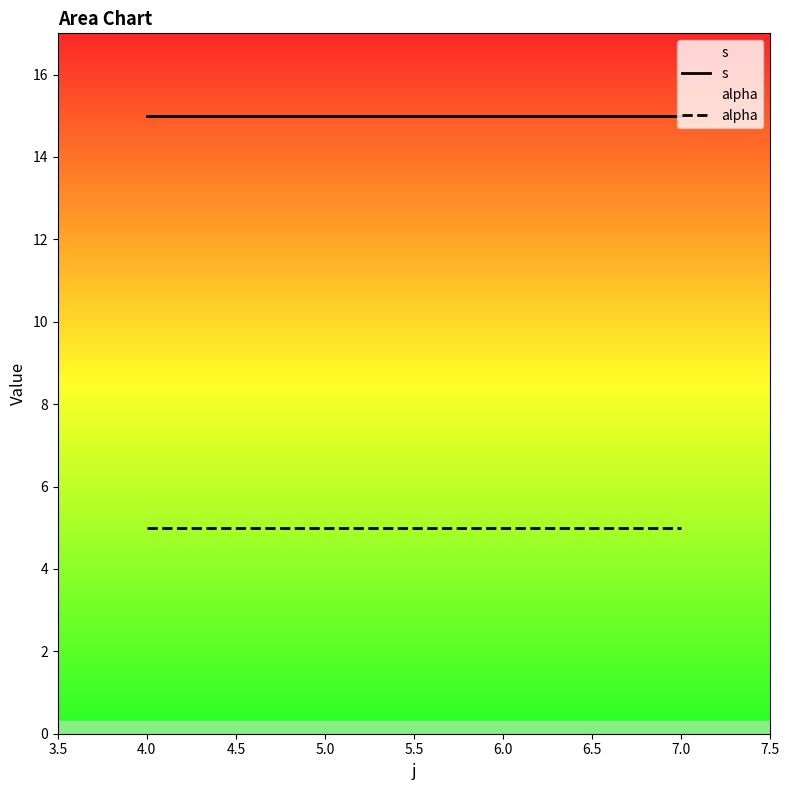

List the series in order of their peak value, highest first.

s, alpha